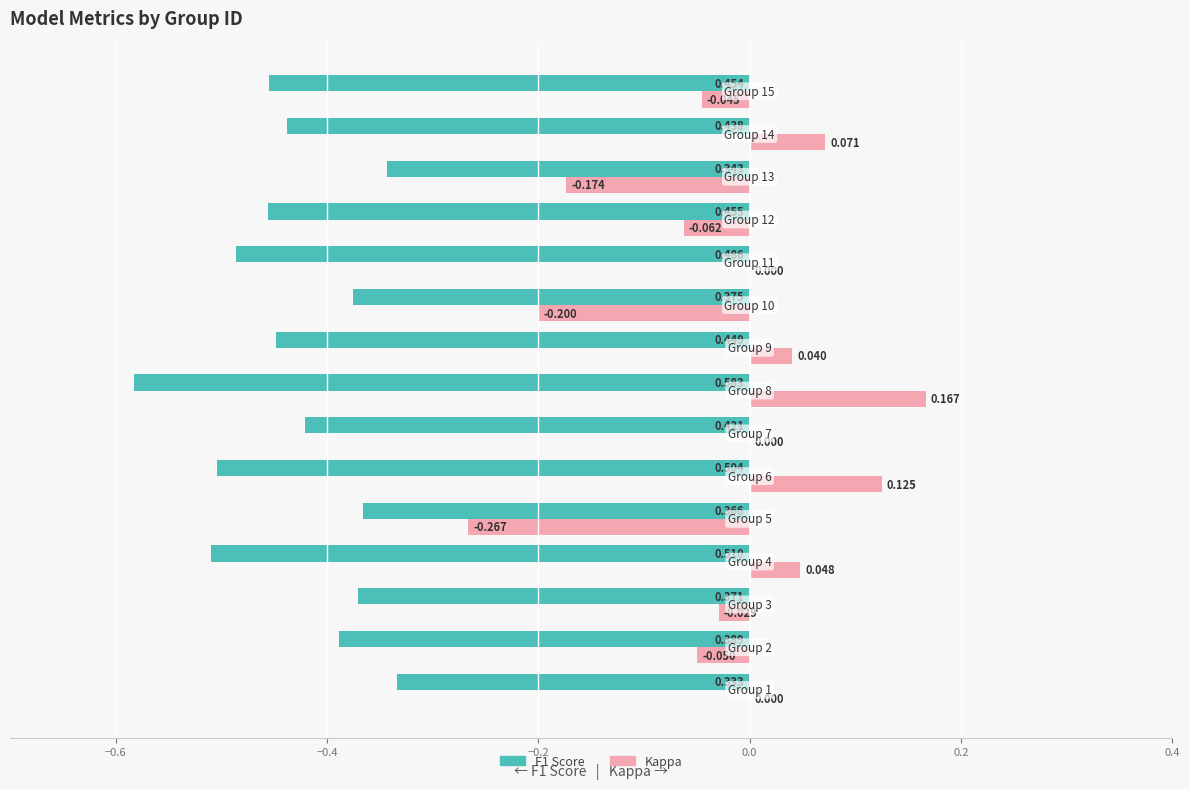

Which series has the largest total across all categories?

Kappa